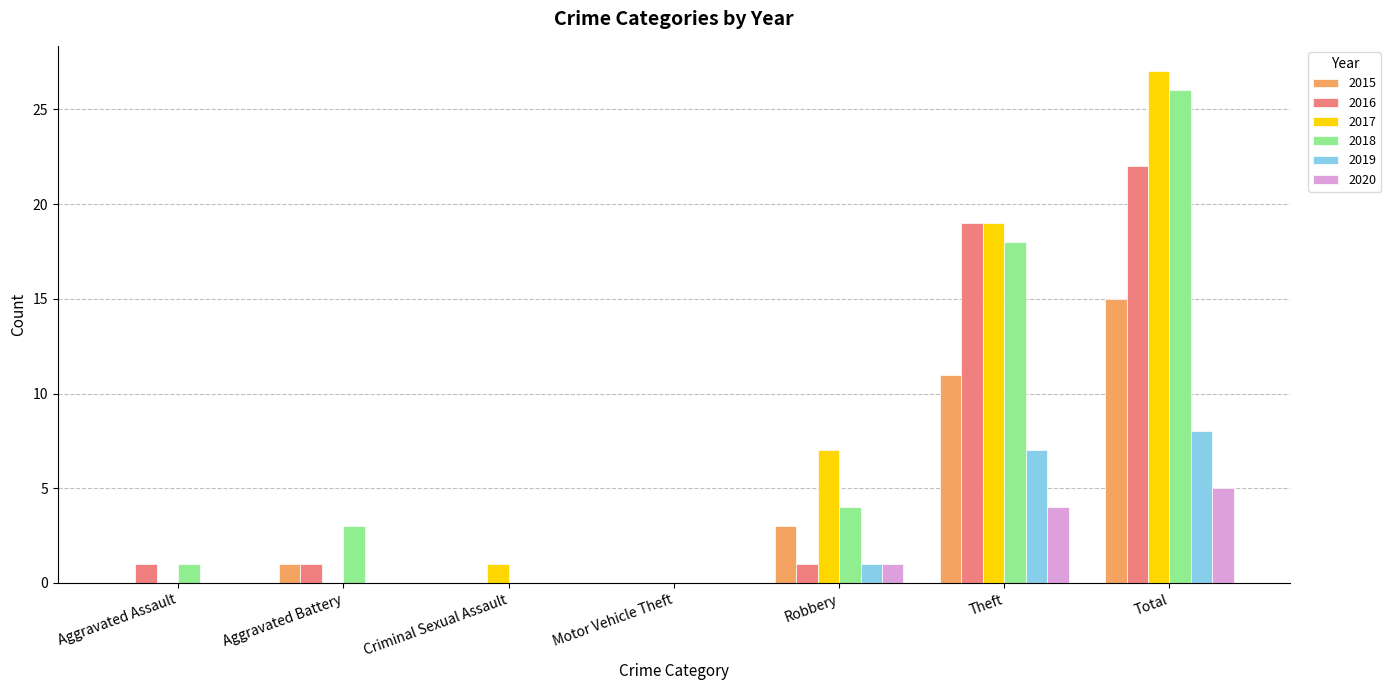

What are all the series names shown in the legend?

2015, 2016, 2017, 2018, 2019, 2020